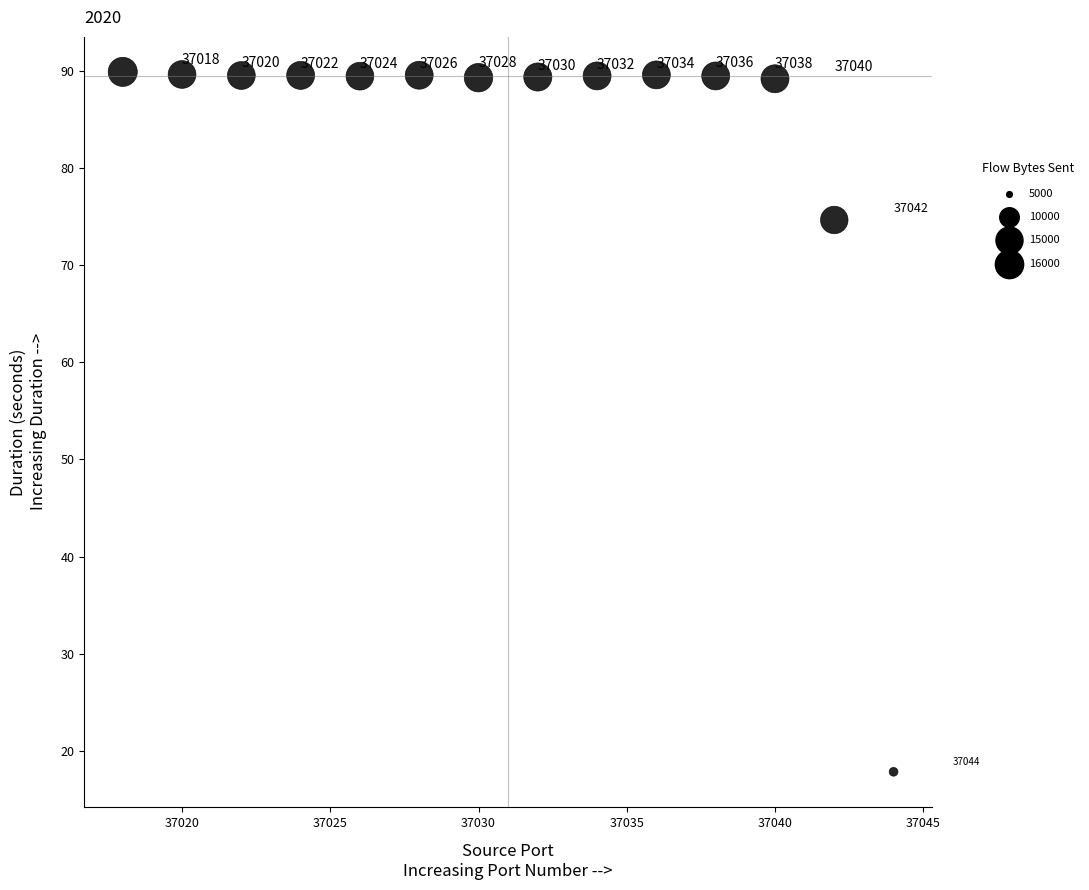

What is the range of X values (max minus min)?

26.0